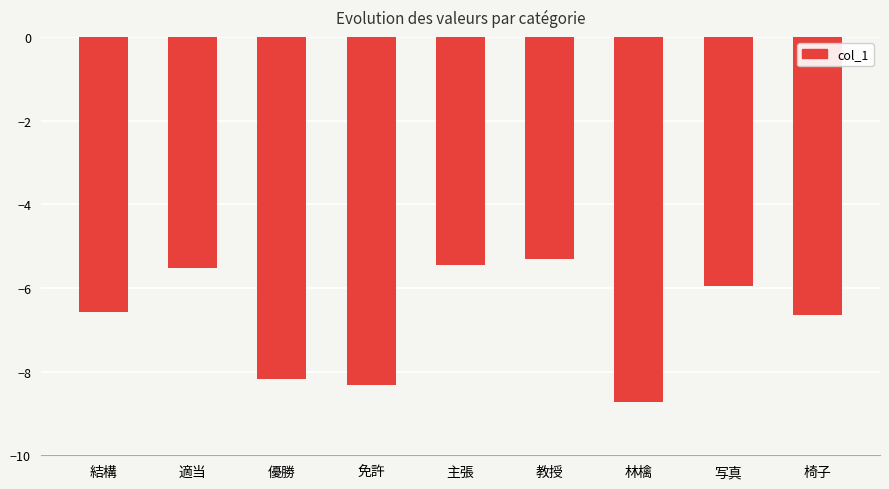

The value at 林檎 is -8.7. True or false?

True